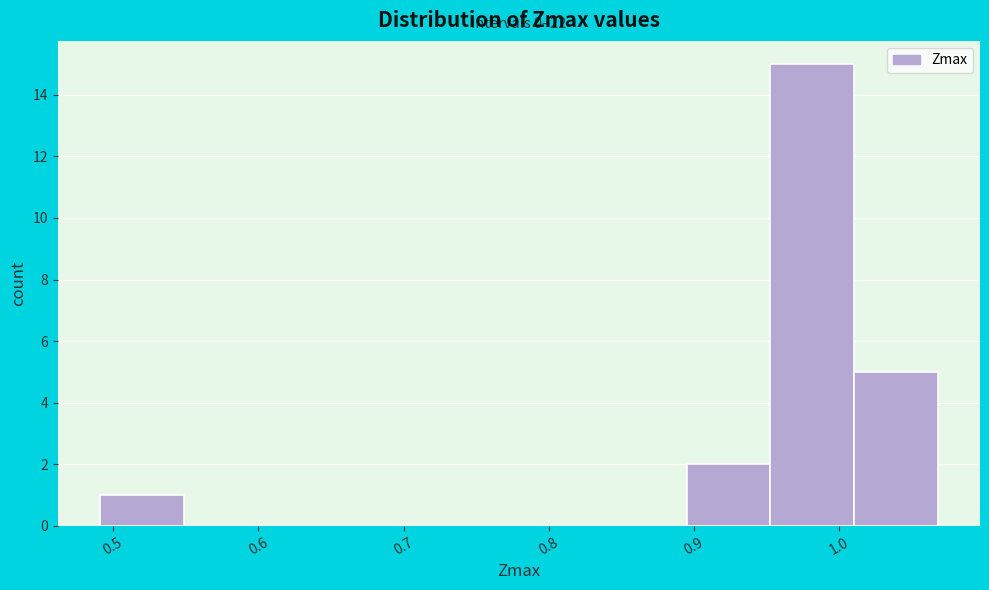

Over which range of the x-axis is the bar tallest?

0.95 to 1.01